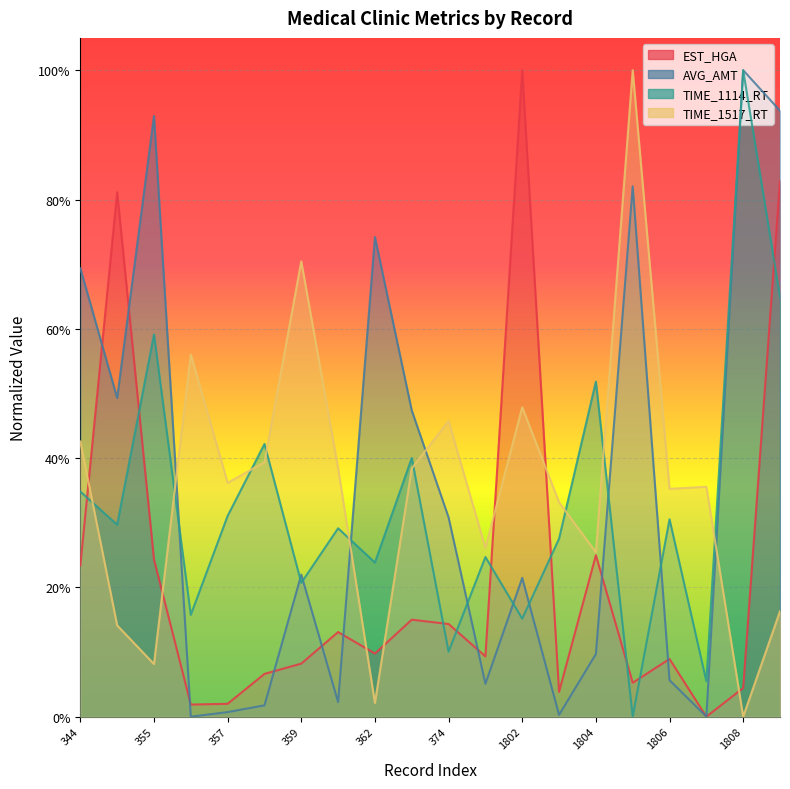

What is the value of the TIME_1114_RT point at the 13th from the left?

0.2